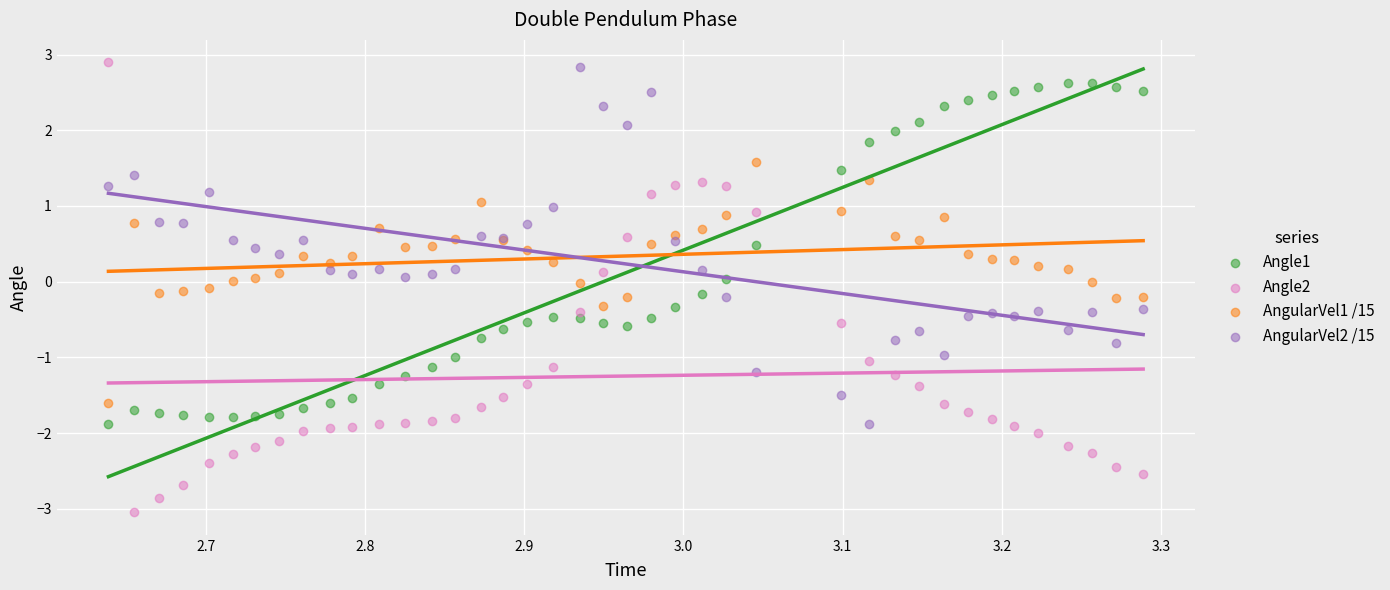

Which series contains the highest Y value?

Angle2